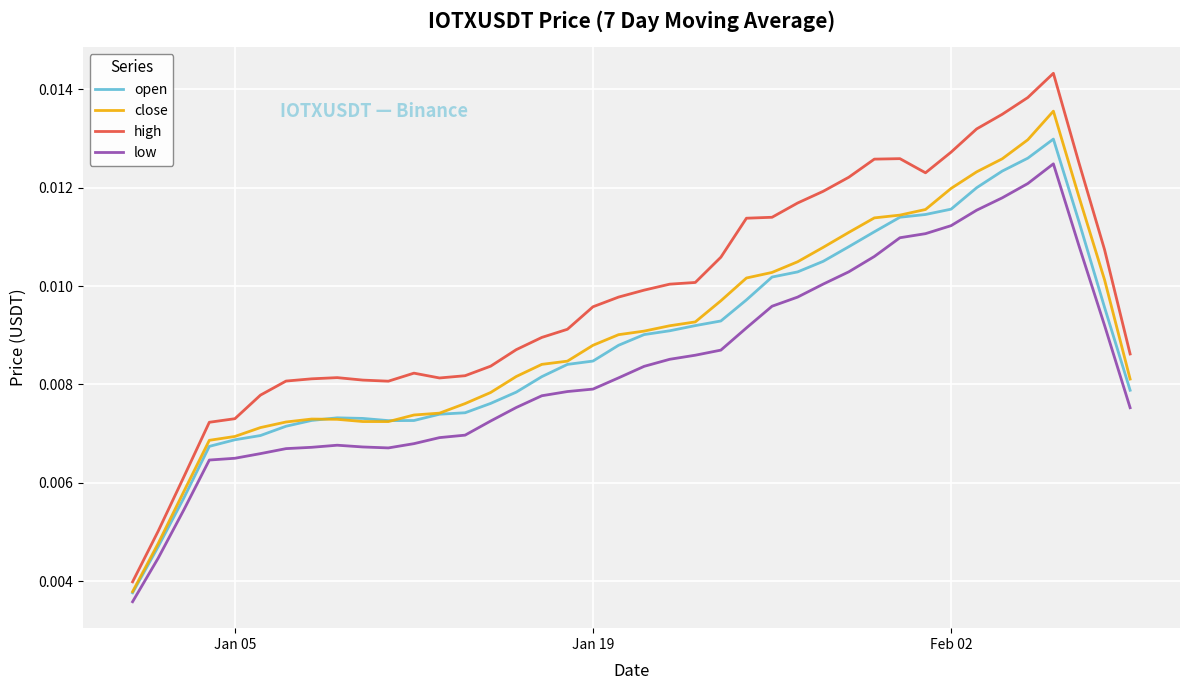

Which series has the widest spread of values?

high